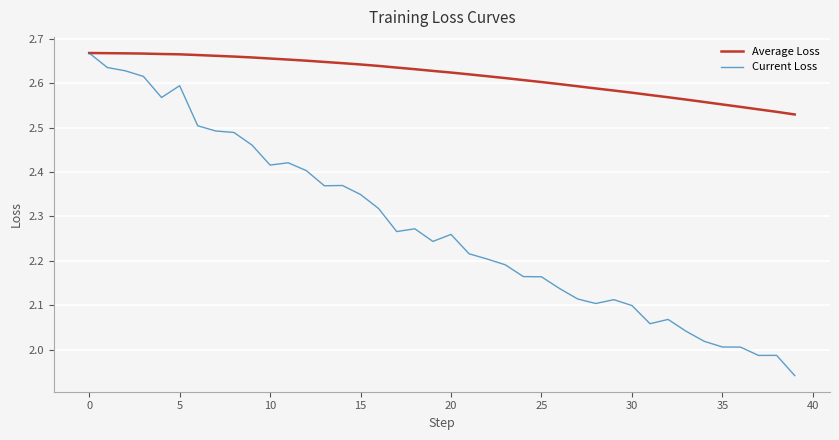

Which series has the largest total across all categories?

Average Loss